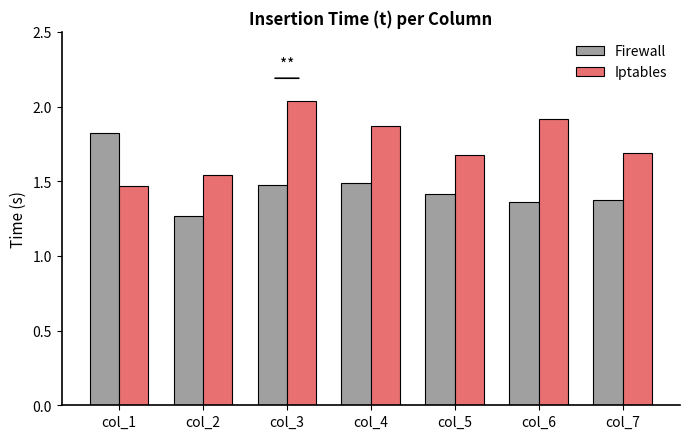

The value of Iptables at col_6 is 1.9. True or false?

True